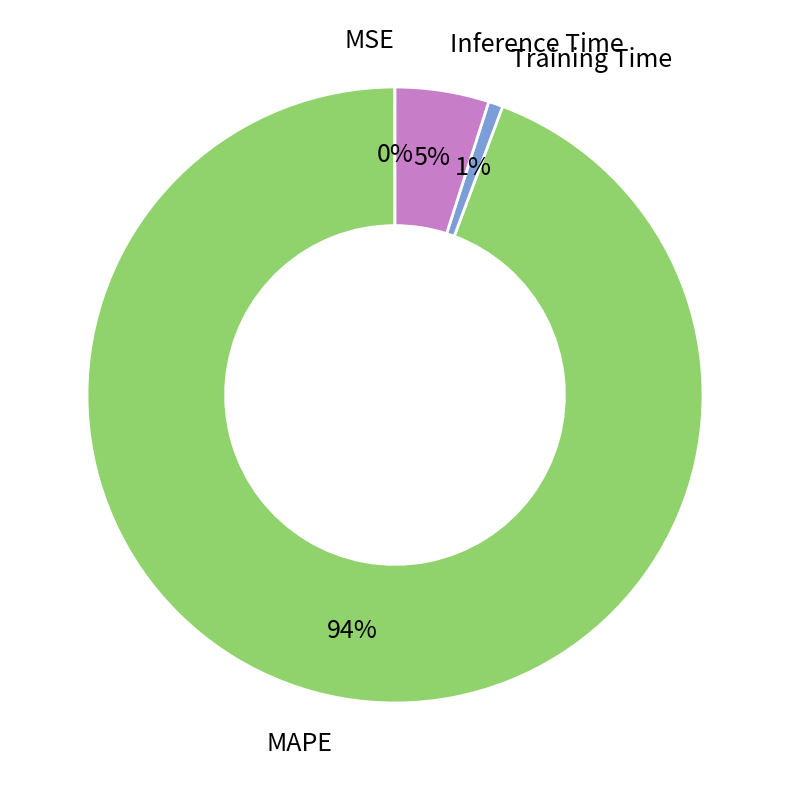

What is the majority slice?

MAPE